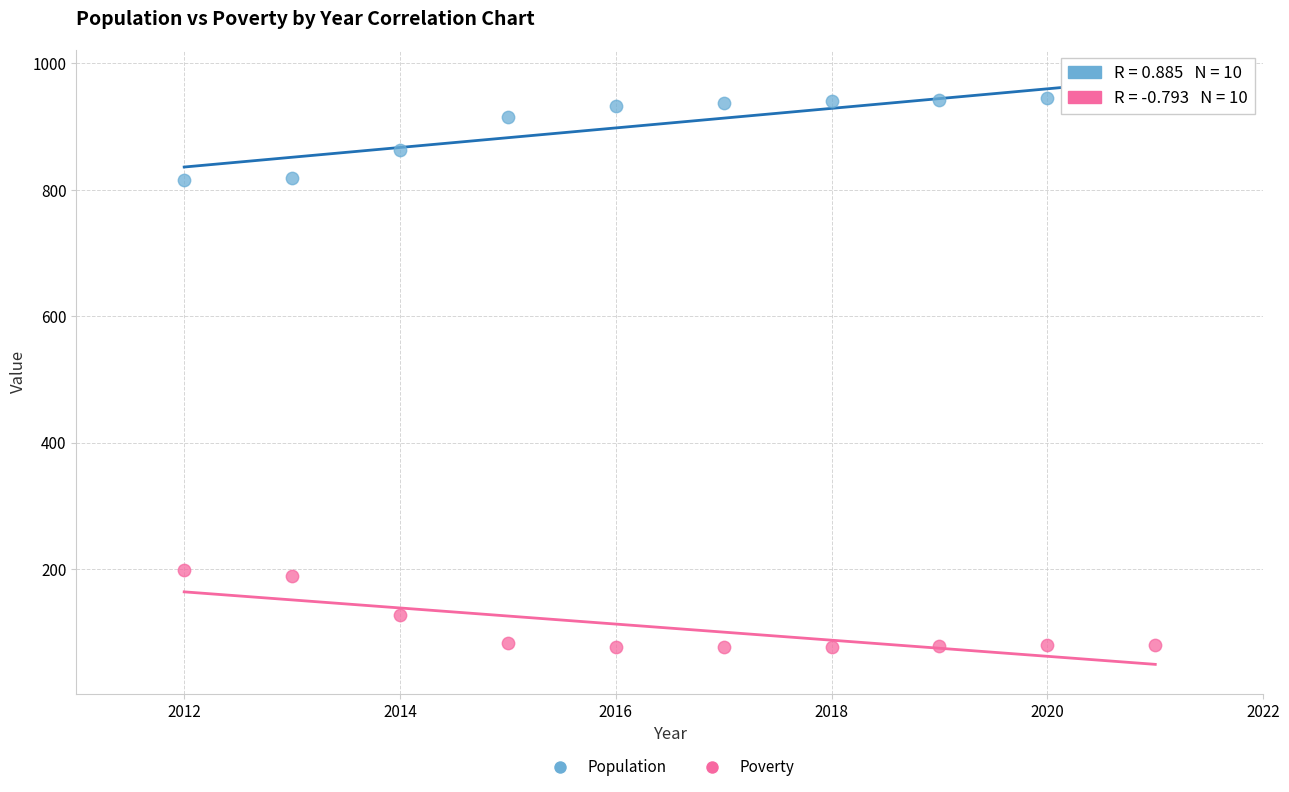

Which series reaches the minimum Y coordinate?

Poverty